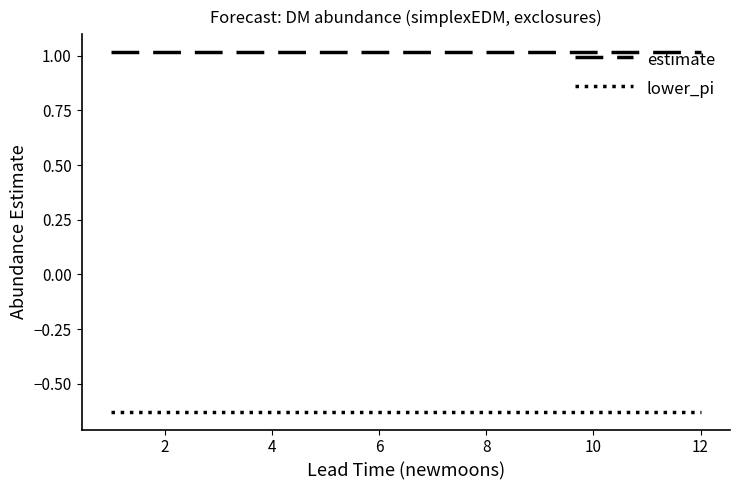

True or false: estimate and lower_pi cross at least once.

False